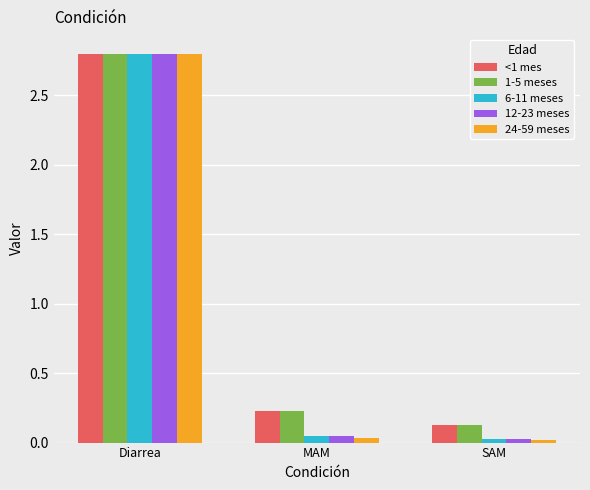

How many bars are there in total?

15